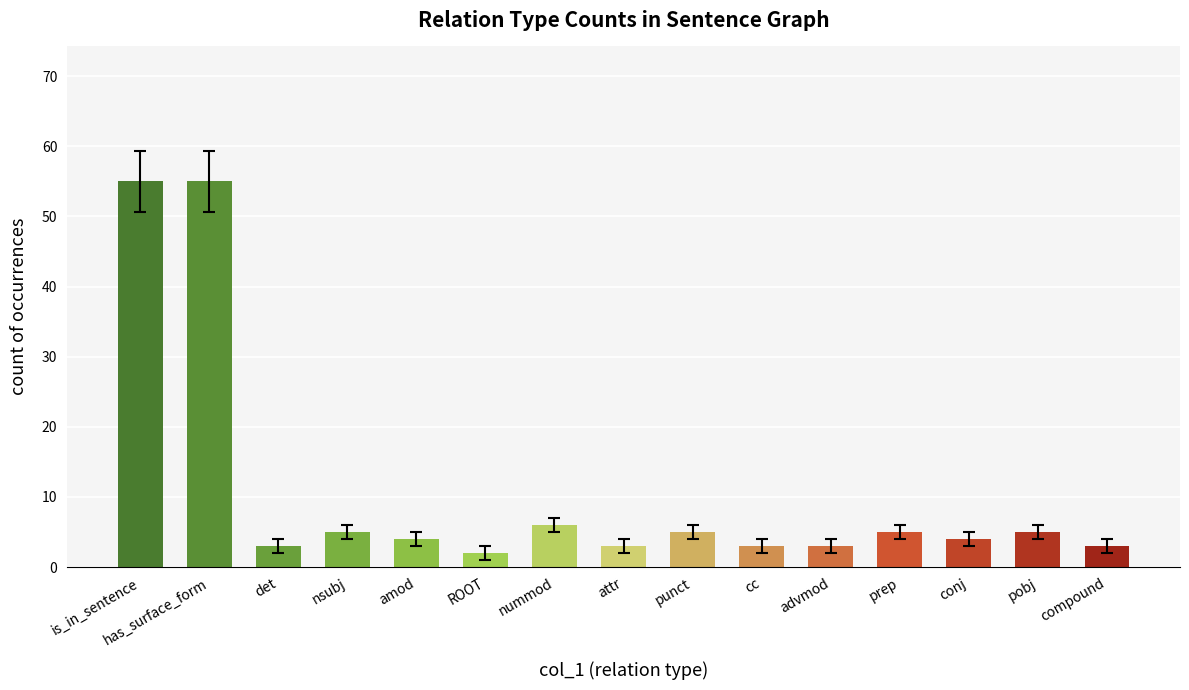

Count the number of data series in this chart.

1